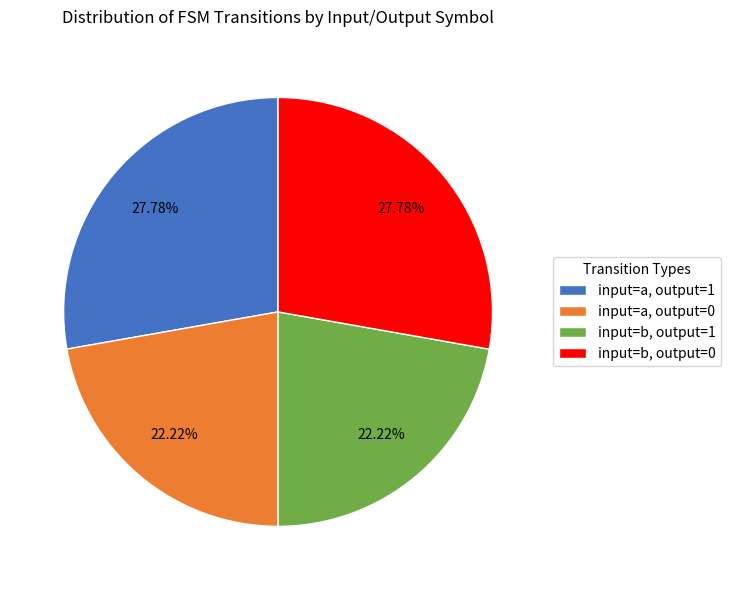

What is the ratio of the value at input=a, output=1 to the value at input=b, output=1?

1.3